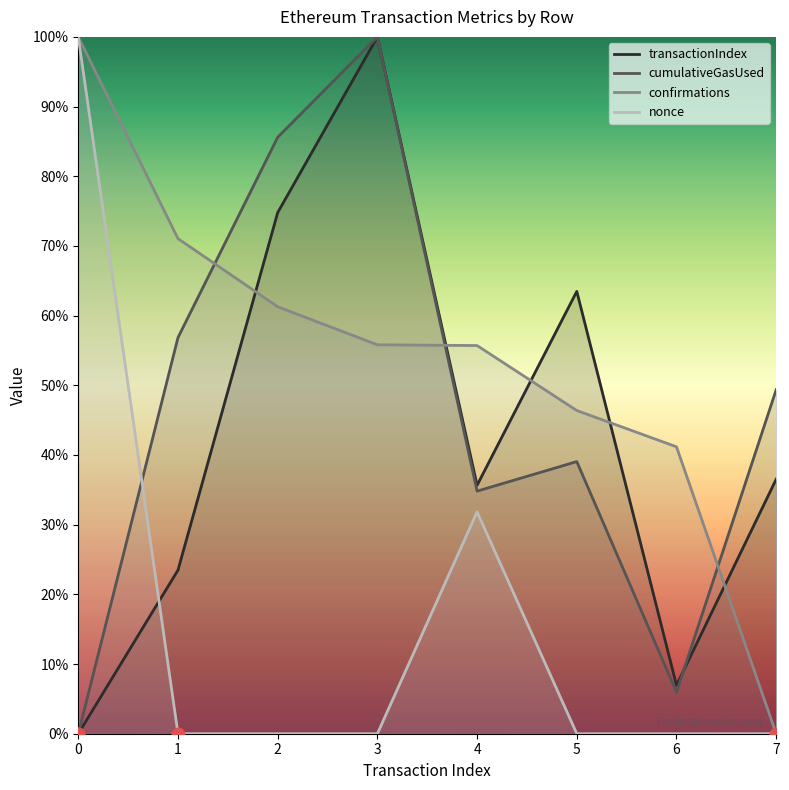

Between which two adjacent categories do nonce and confirmations first intersect?

6 and 7